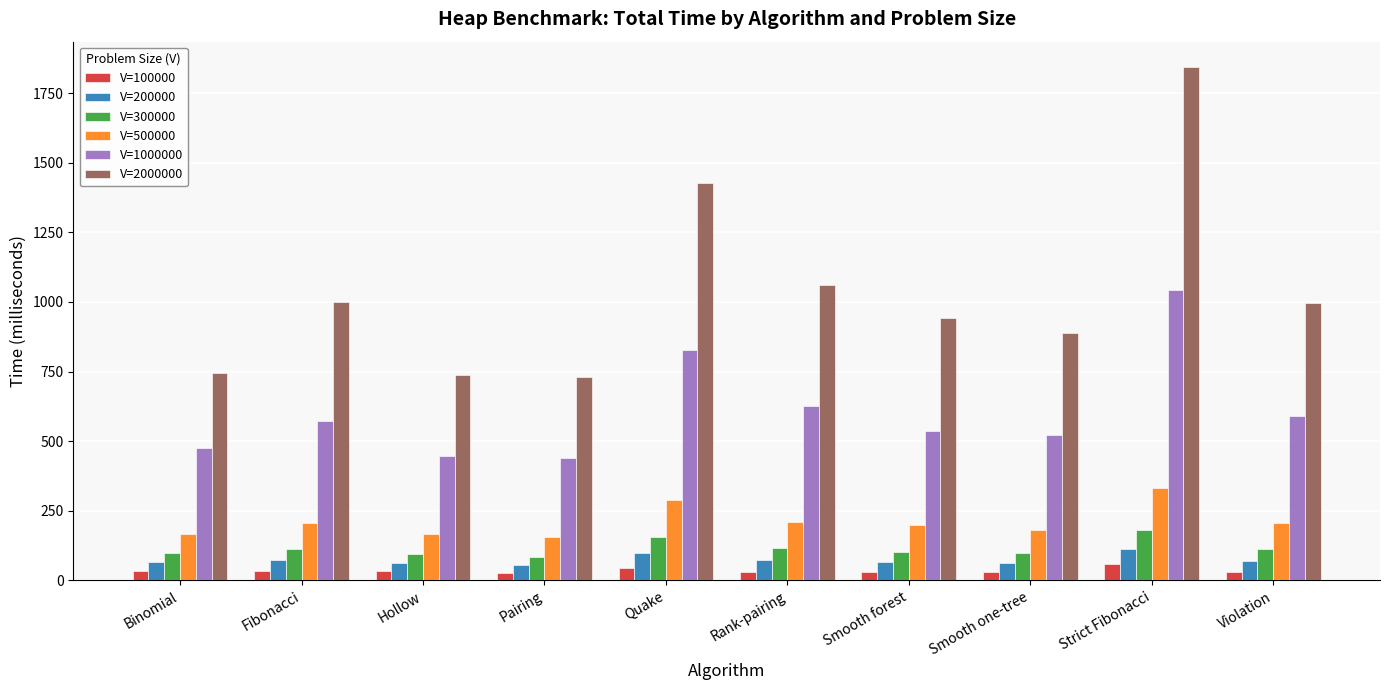

What is the average value of the V=300000 series?

115